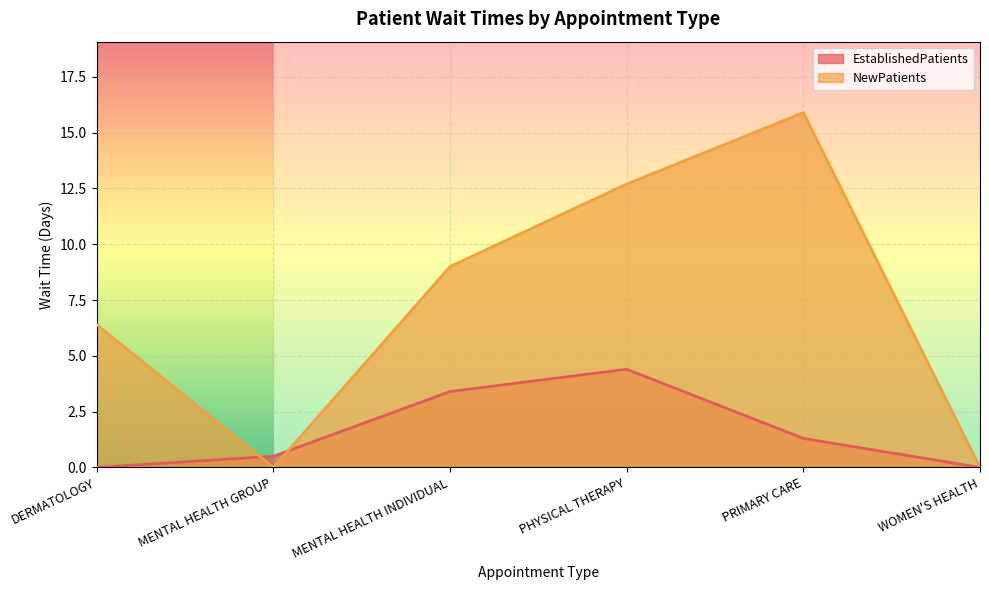

The EstablishedPatients series shows 4.4 at PHYSICAL THERAPY. True or false?

True